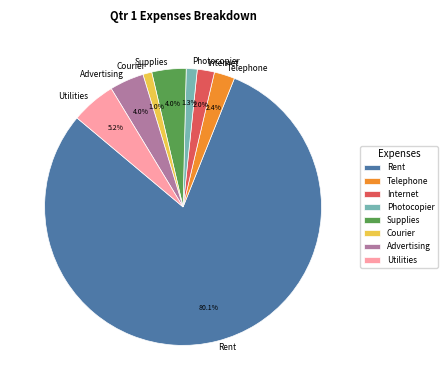

What is the ratio of the value at Advertising to the value at Photocopier?

3.1